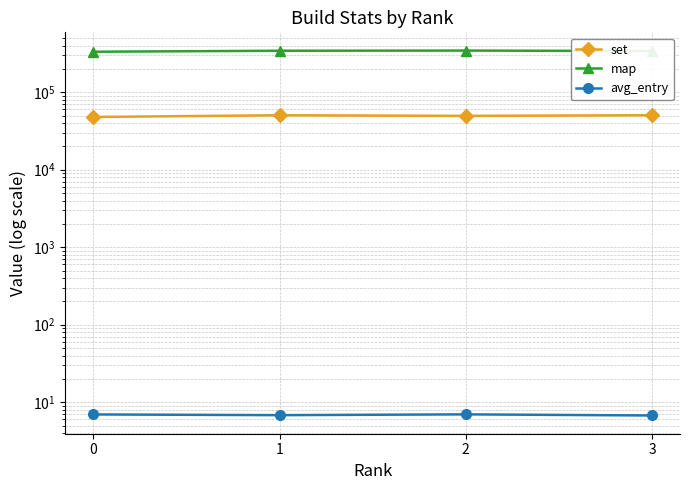

What is the sum of the set values at 3 and 0?

98487.0